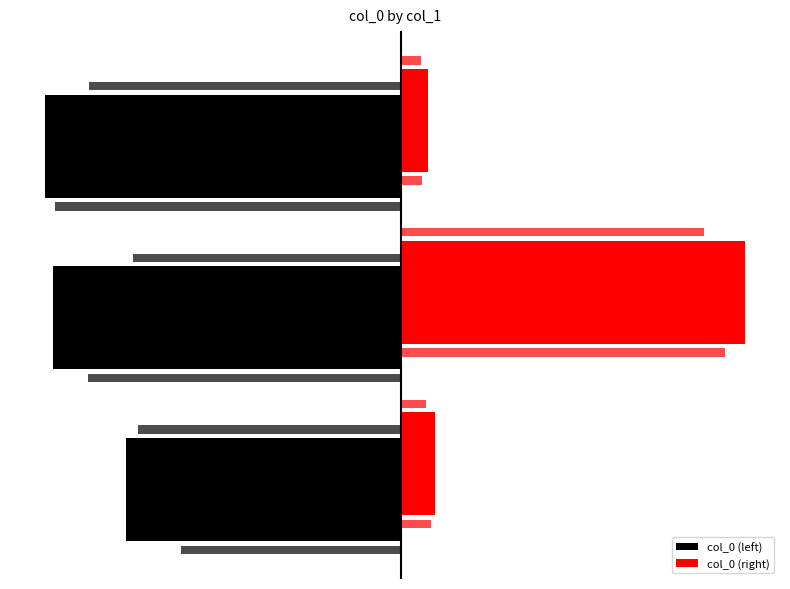

How many bars are there in total?

6